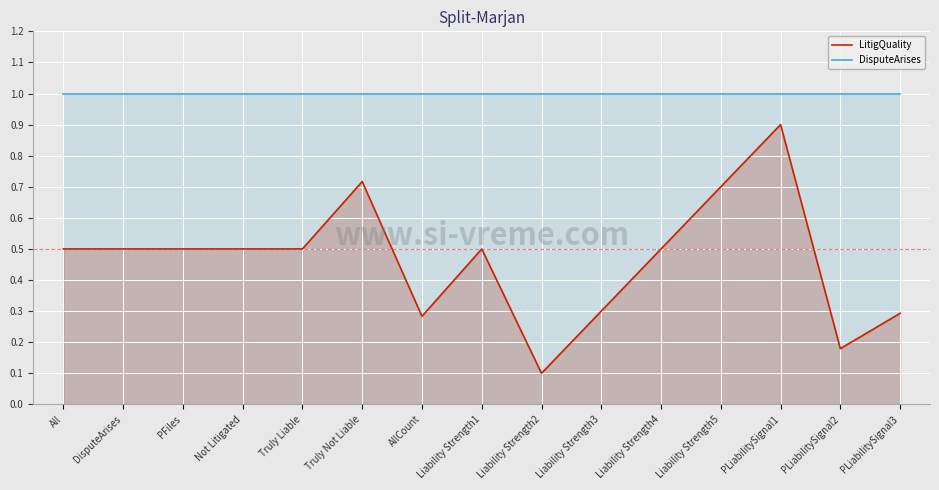

True or false: LitigQuality and DisputeArises intersect in this chart.

False